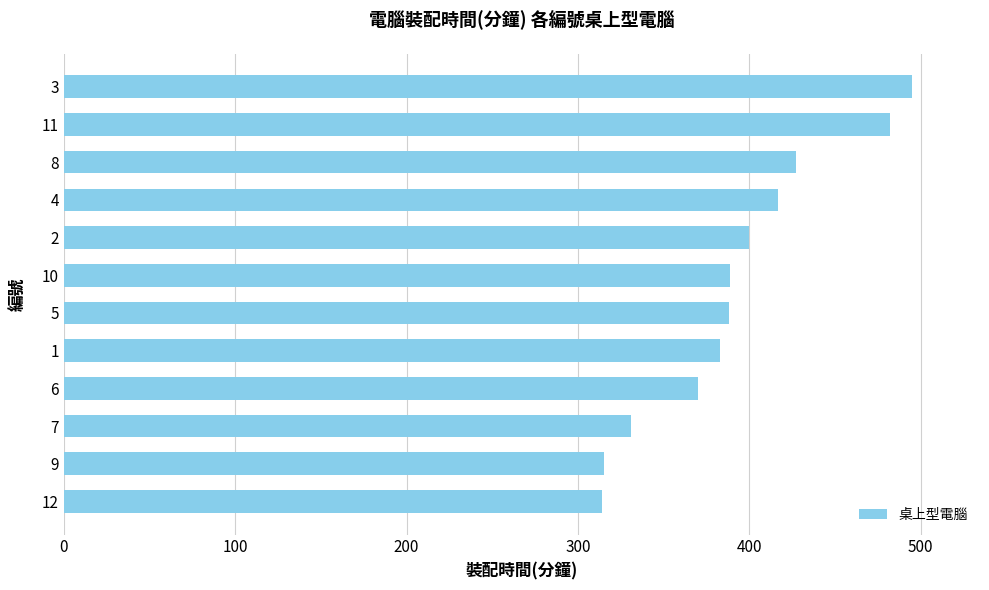

At which label is the value closest to 404?

2